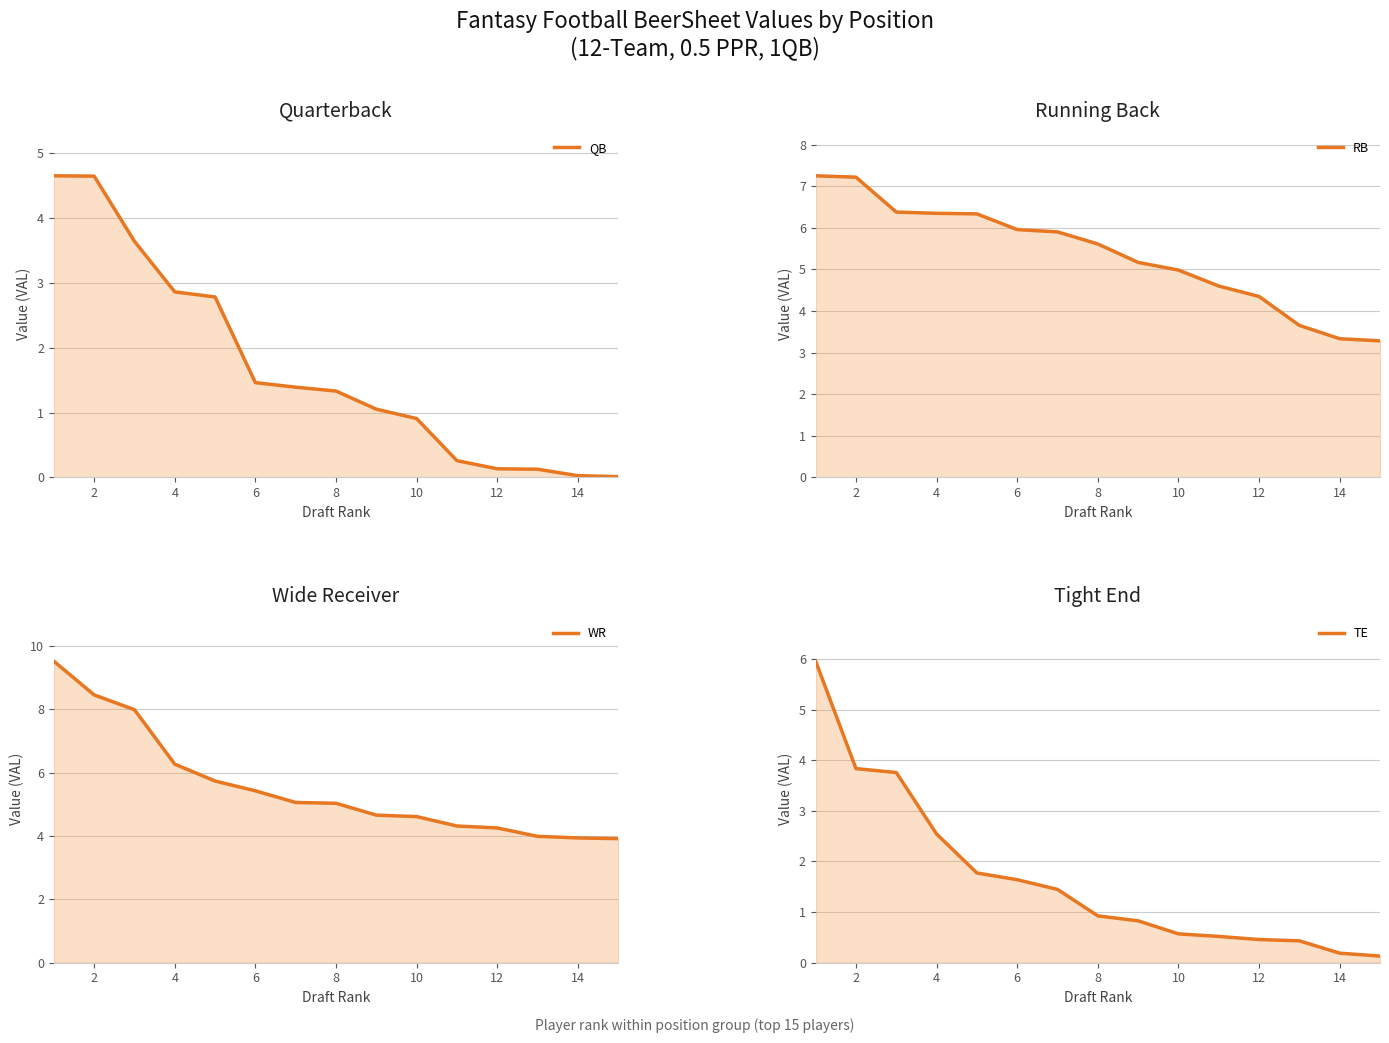

What is the spread (max minus min) of values at 2?

4.6